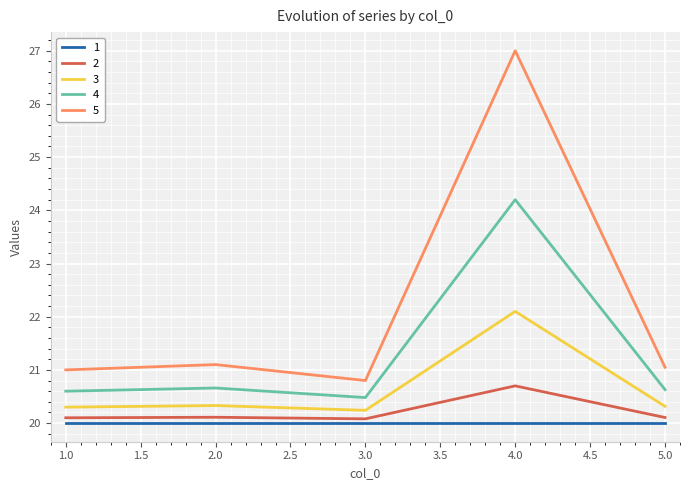

True or false: 2 and 3 cross at least once.

False